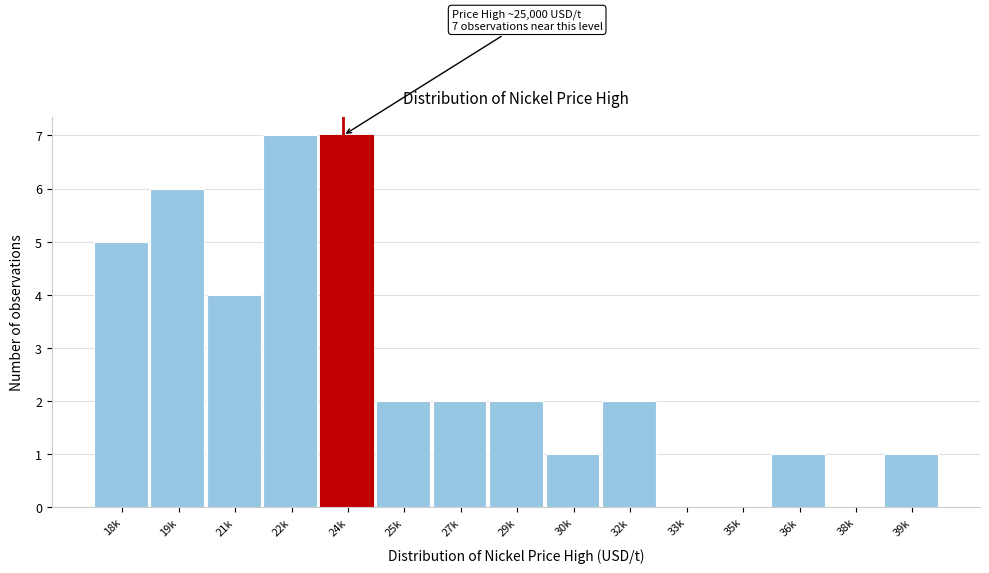

Reading left to right, extract all data points from this chart.

18k=5	19k=6	21k=4	22k=7	24k=7	25k=2	27k=2	29k=2	30k=1	32k=2	33k=0	35k=0	36k=1	38k=0	39k=1